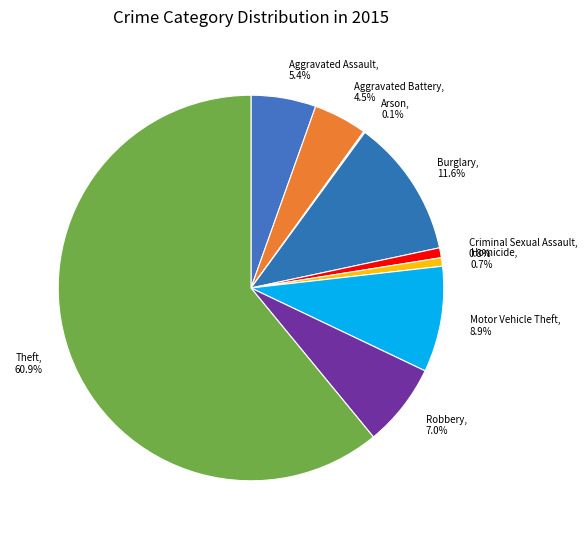

Between Burglary, 11.6% and Motor Vehicle Theft, 8.9%, which is larger?

Burglary, 11.6%